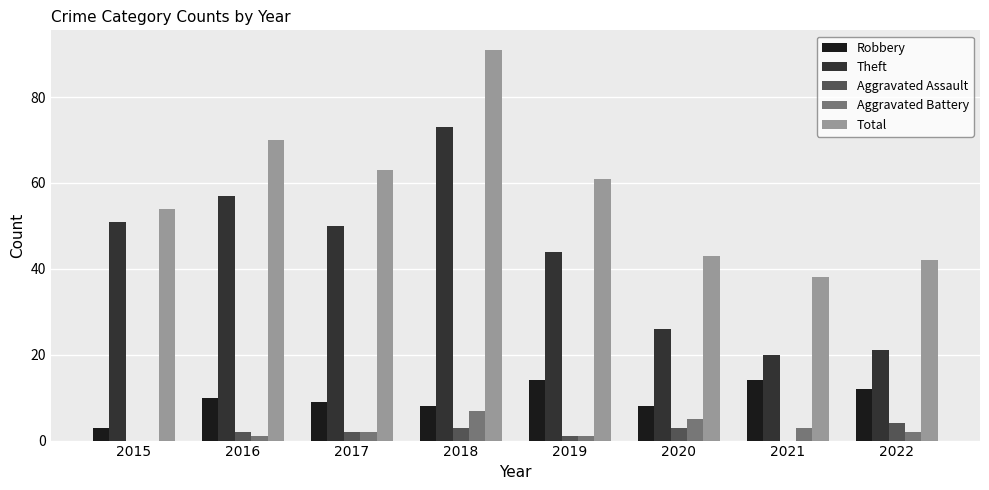

What is the sum of the Total values at 2021 and 2017?

101